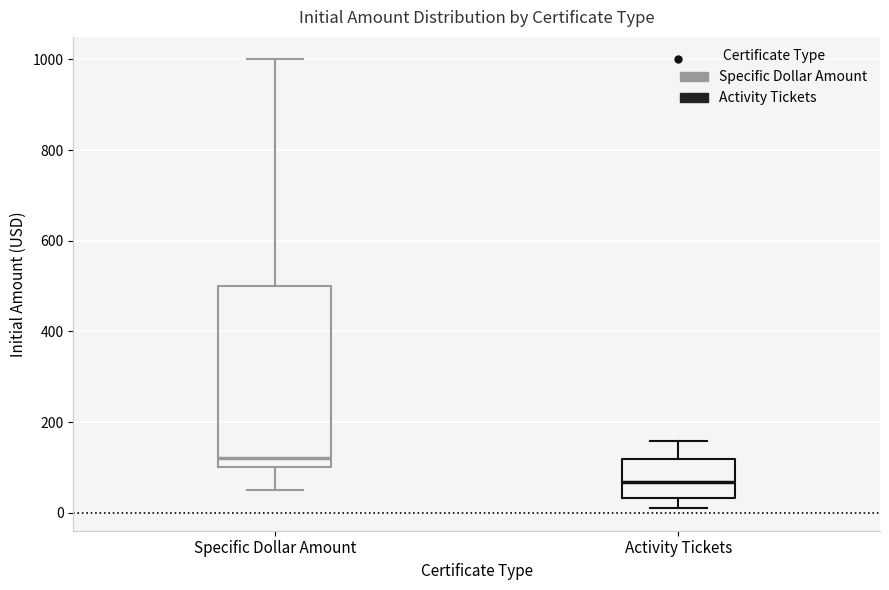

Reading left to right, read every box against the y-axis: the position of its median line, the range the box covers, and the ends of its whiskers. The values are not printed on the chart, so give them approximately, as read against the axis.

Specific Dollar Amount: median 120, box 100 to 500, whiskers 60 to 1000
Activity Tickets: median 60, box 40 to 120, whiskers 20 to 160